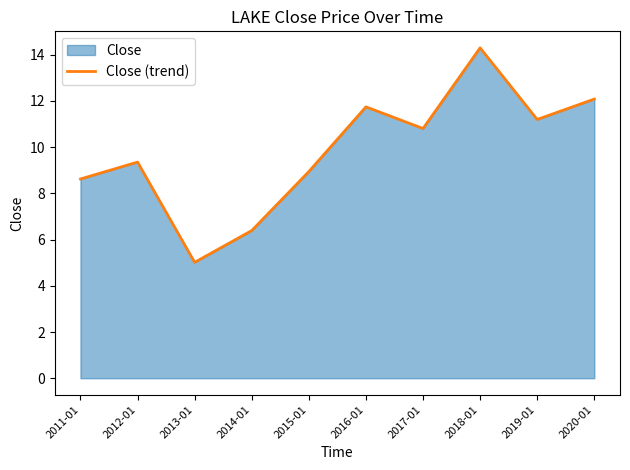

Reading left to right, extract all data points from this chart.

2011-01=8.6	2012-01=9.4	2013-01=5.0	2014-01=6.4	2015-01=8.9	2016-01=11.7	2017-01=10.8	2018-01=14.3	2019-01=11.2	2020-01=12.1